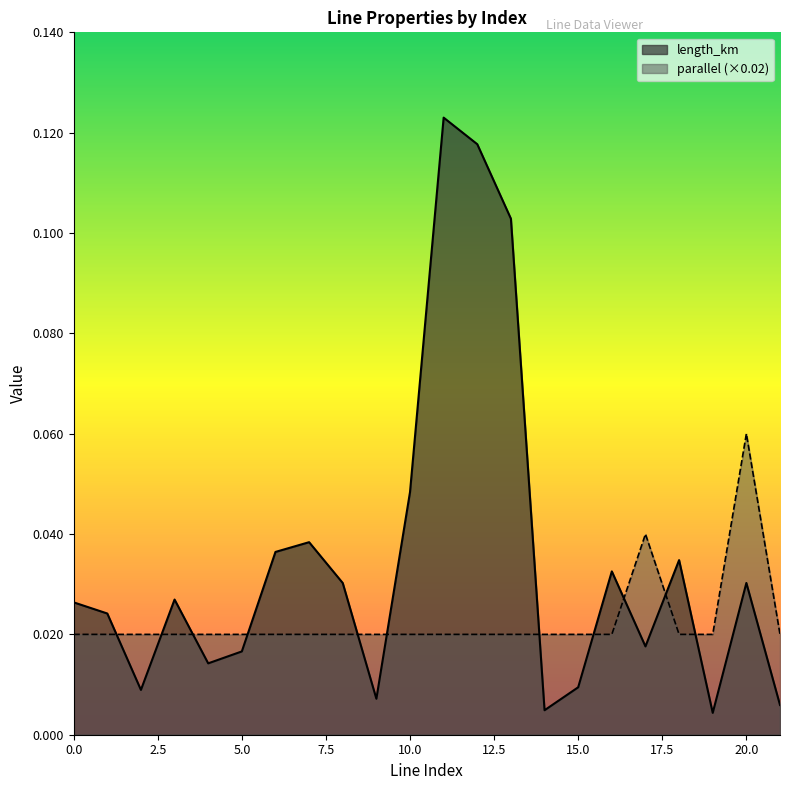

List the series in order of their peak value, highest first.

length_km, parallel (×0.02)